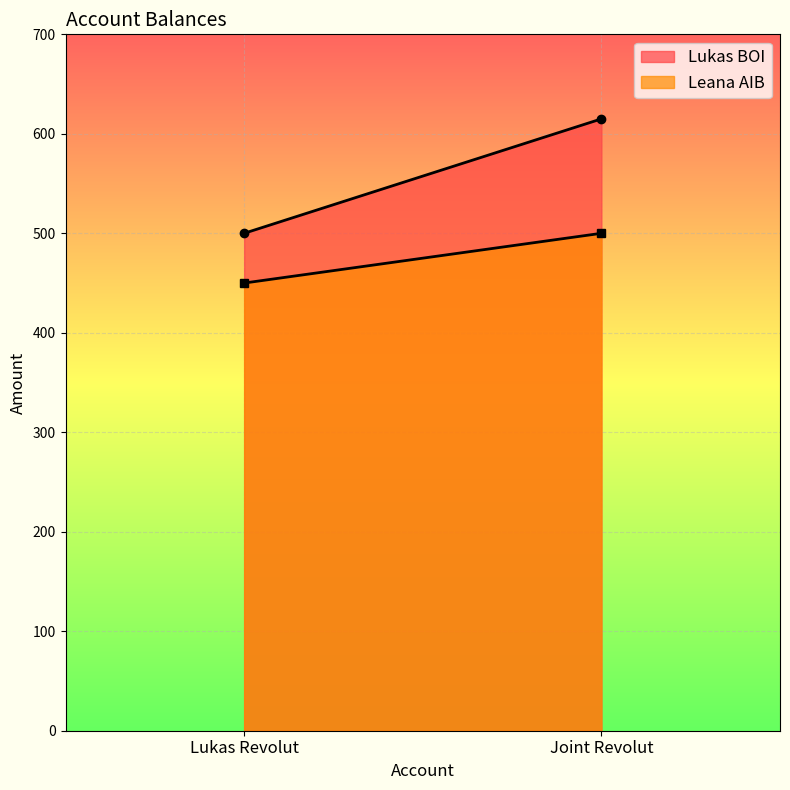

What are all the series names shown in the legend?

Lukas BOI, Leana AIB